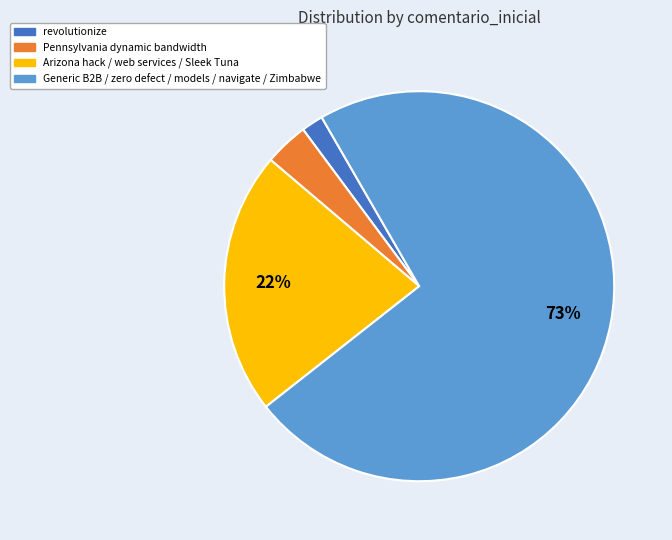

To the nearest percent, what portion does Pennsylvania dynamic bandwidth represent?

4%